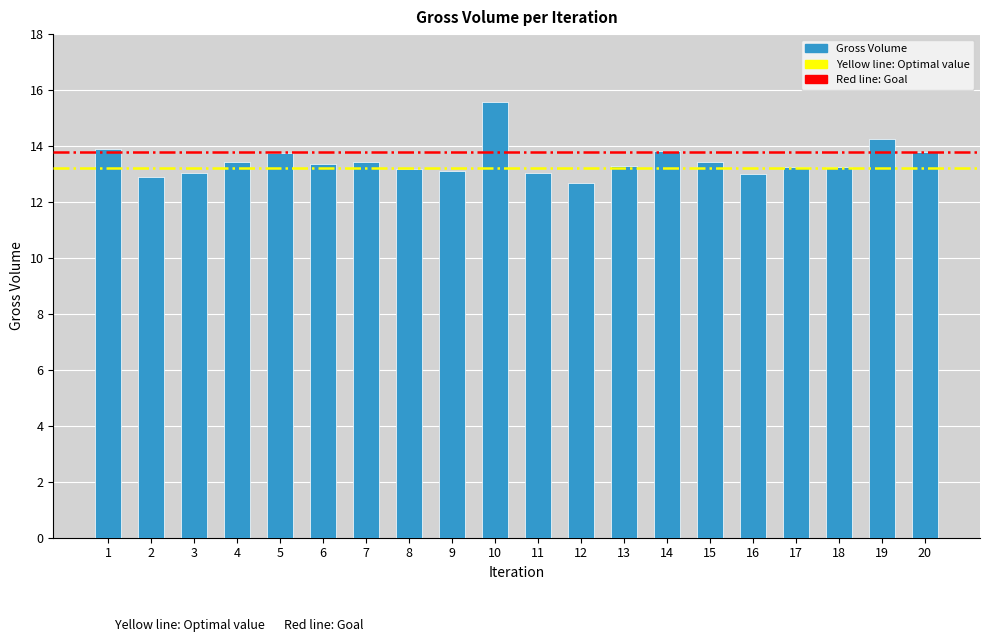

Are the bars grouped side by side (vs. stacked)?

No